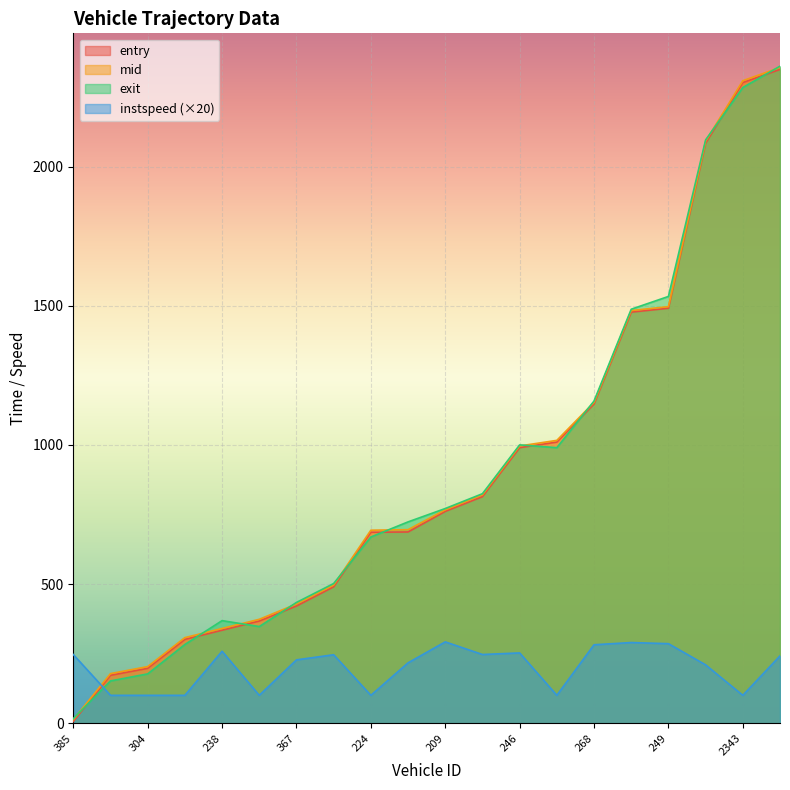

The instspeed series shows 376.3 at 388. True or false?

False